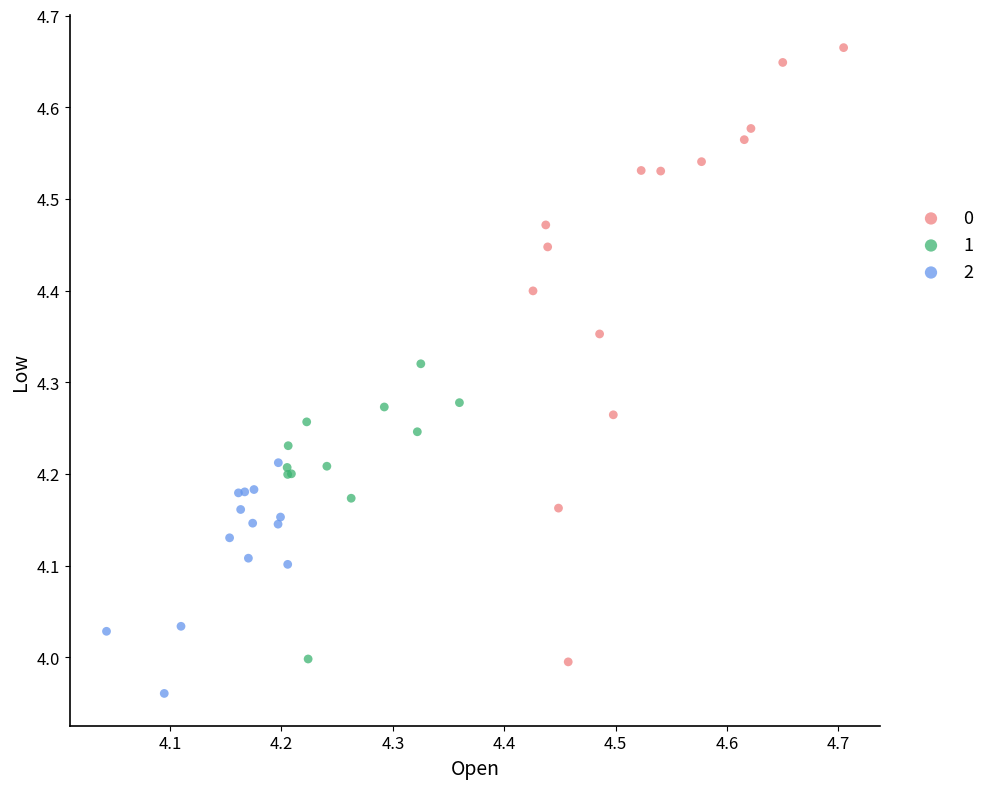

What are all the series names shown in the legend?

0, 1, 2